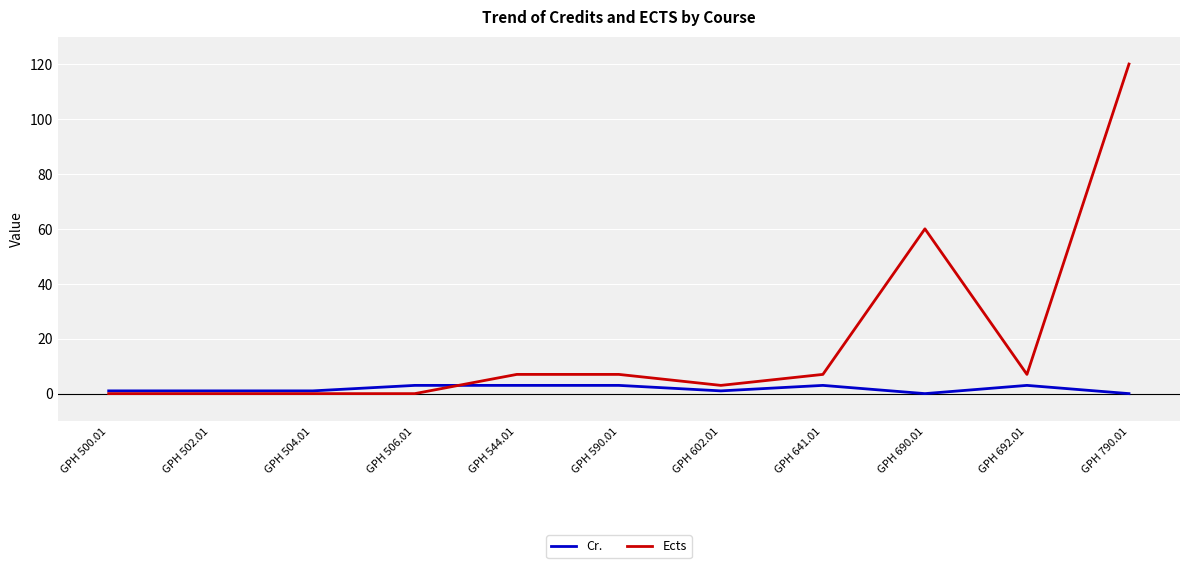

What is the maximum value for Ects?

120